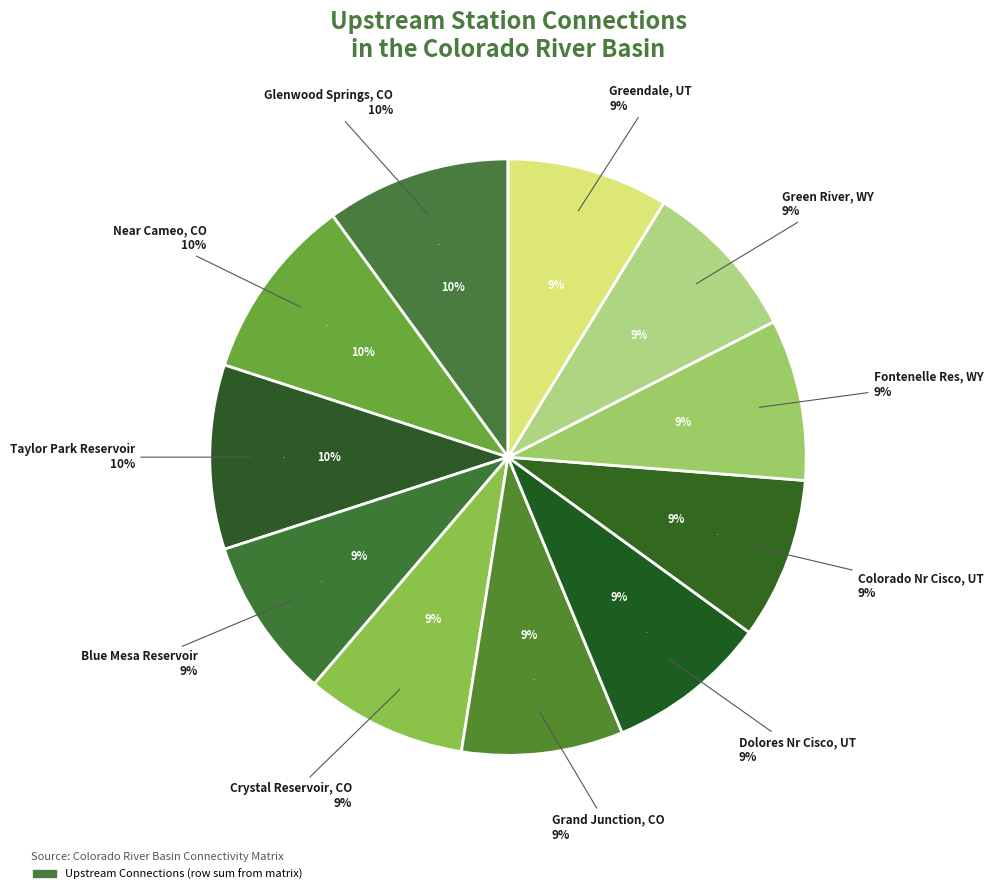

Is it true that Taylor River Below Taylor Park Reservoir is 2% of the pie?

False